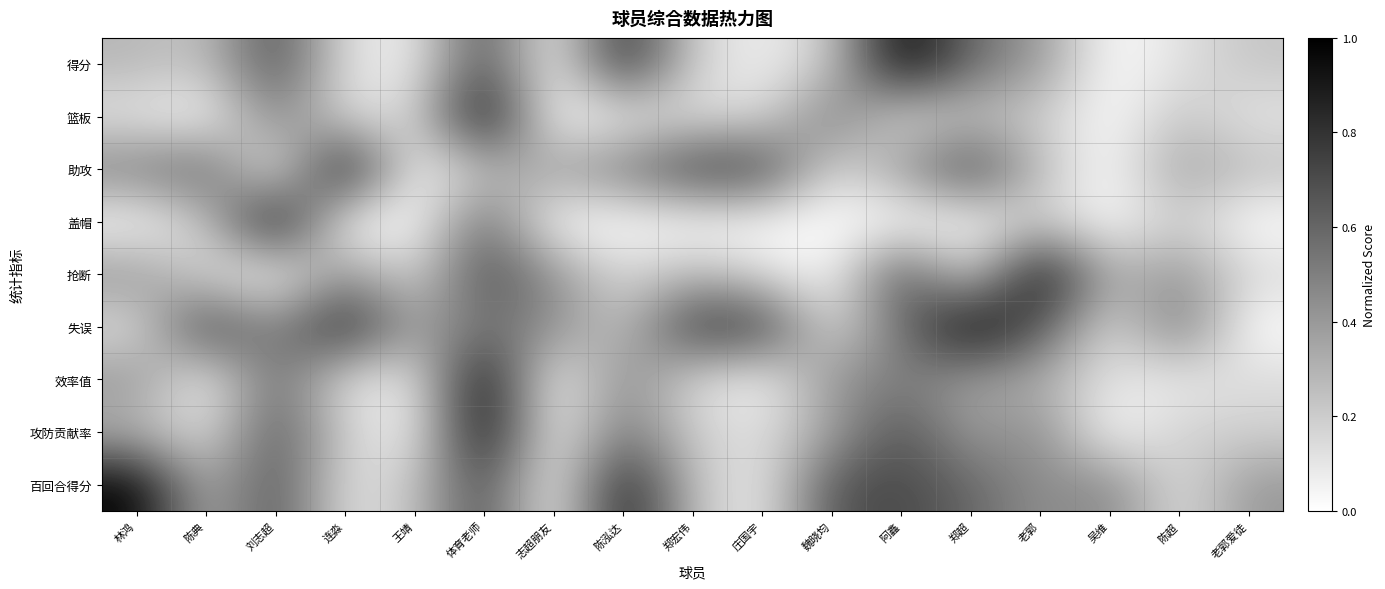

At which category is the sum across all series the highest?

体育老师